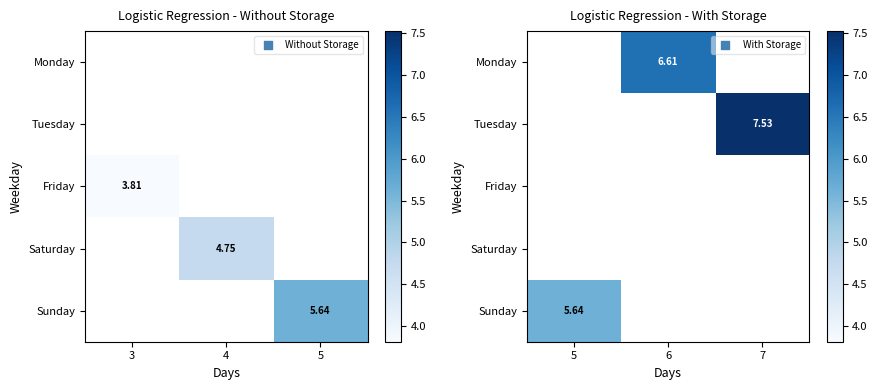

How many series are shown in this chart?

5